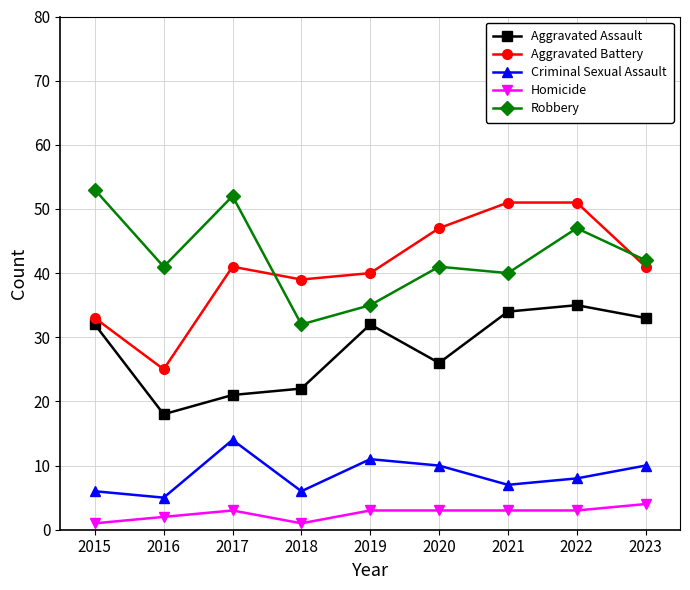

Is it true that Robbery equals 41 at 2020?

True